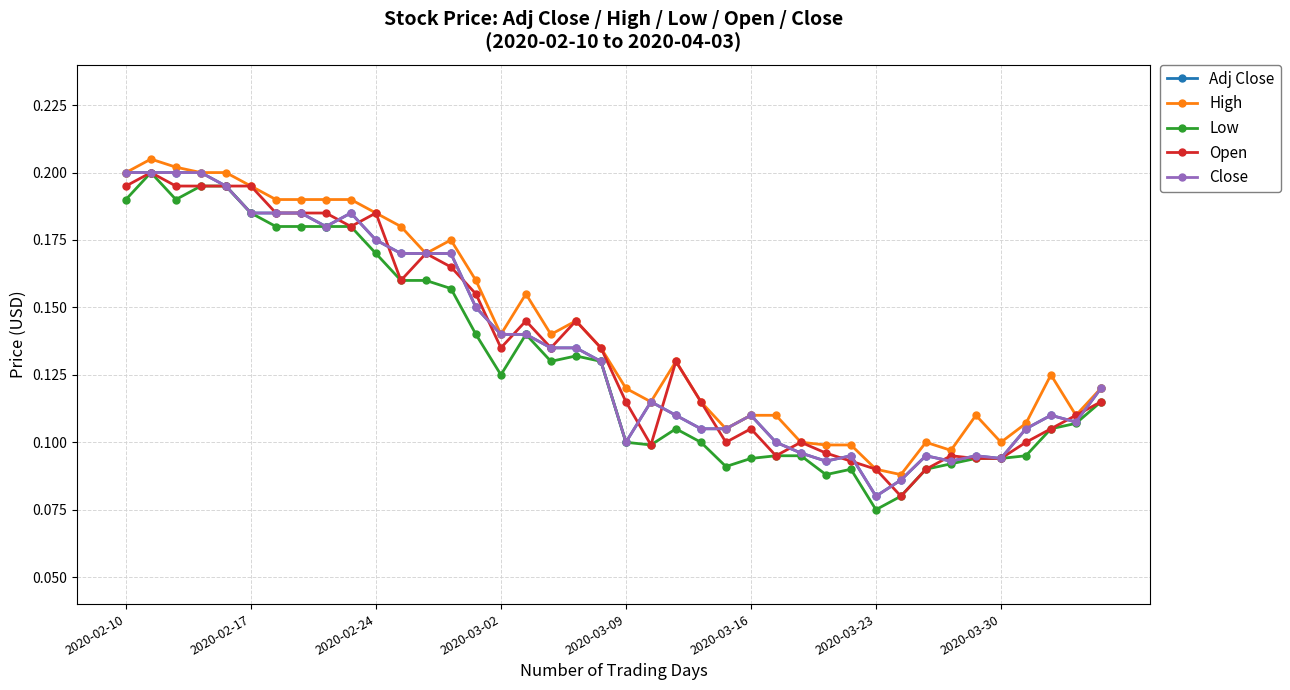

Is this an area chart (filled region under the line)?

No